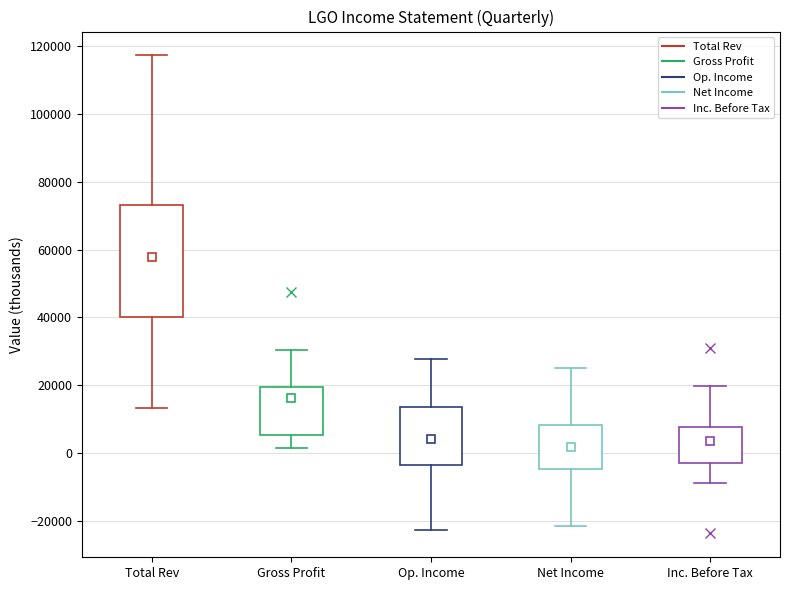

Reading left to right, transcribe this box plot: for each box, give where its median line is, the range the box spans, and where its two whiskers end, as read against the y-axis. The values are not printed on the chart, so give them approximately, as read against the axis.

Total Rev: median 58000, box 40000 to 74000, whiskers 14000 to 118000
Gross Profit: median 16000, box 6000 to 20000, whiskers 2000 to 30000
Op. Income: median 4000, box -4000 to 14000, whiskers -22000 to 28000
Net Income: median 2000, box -4000 to 8000, whiskers -22000 to 26000
Inc. Before Tax: median 2000, box -4000 to 8000, whiskers -8000 to 20000